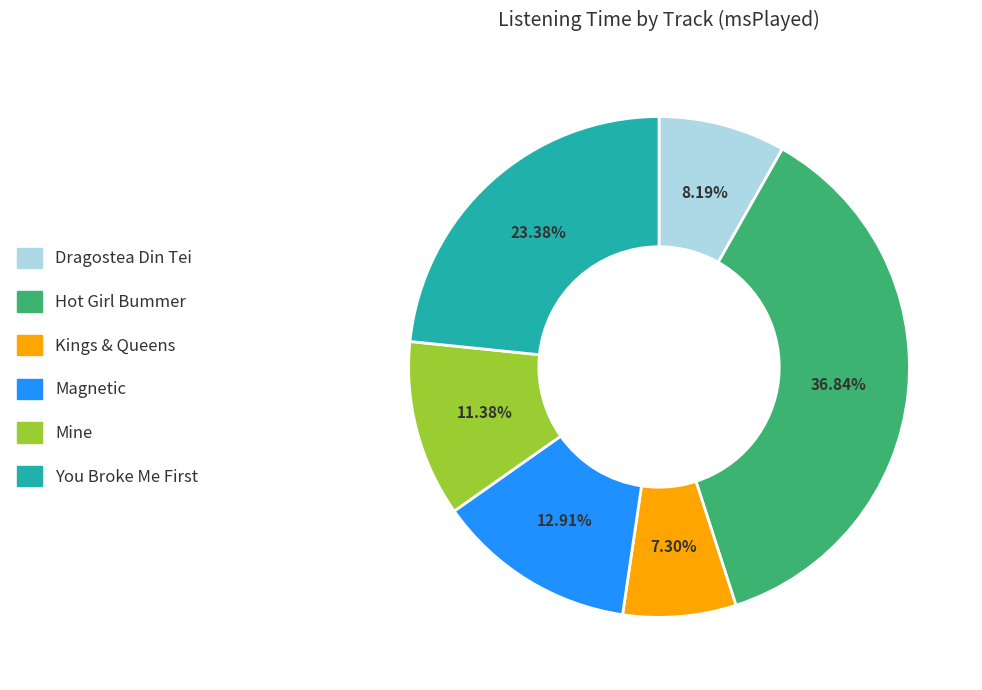

True or false: Dragostea Din Tei accounts for 1% of the total.

False